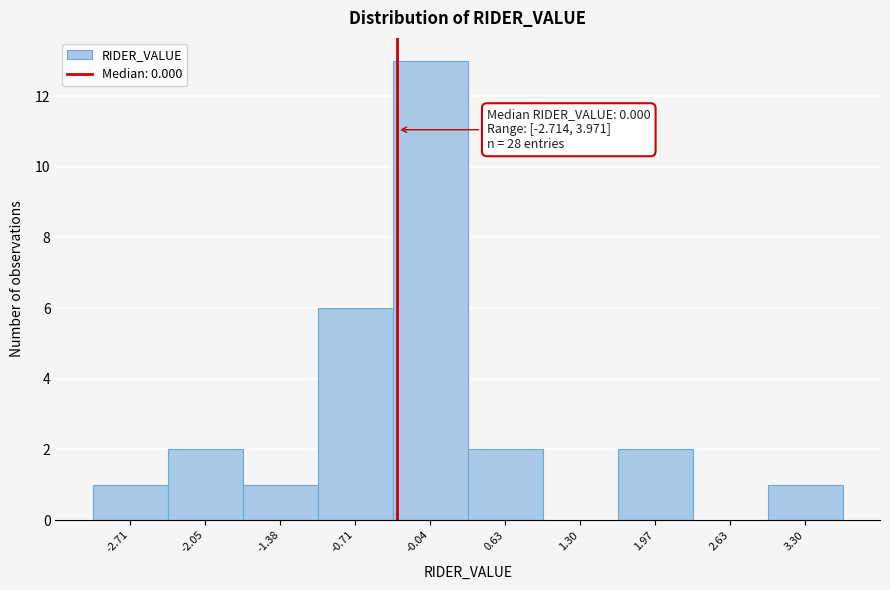

Reading right to left, what are all the values shown in this chart?

3.30=1	2.63=0	1.97=2	1.30=0	0.63=2	-0.04=13	-0.71=6	-1.38=1	-2.05=2	-2.71=1